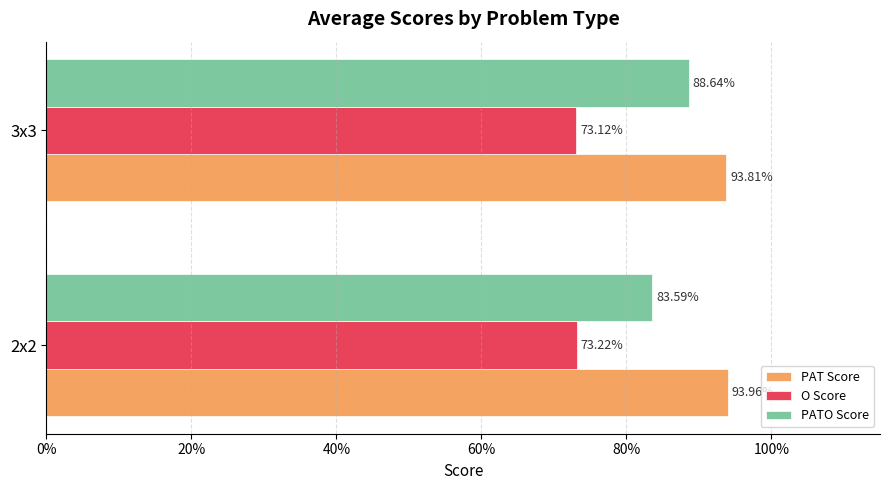

What is the smallest value displayed?

0.7